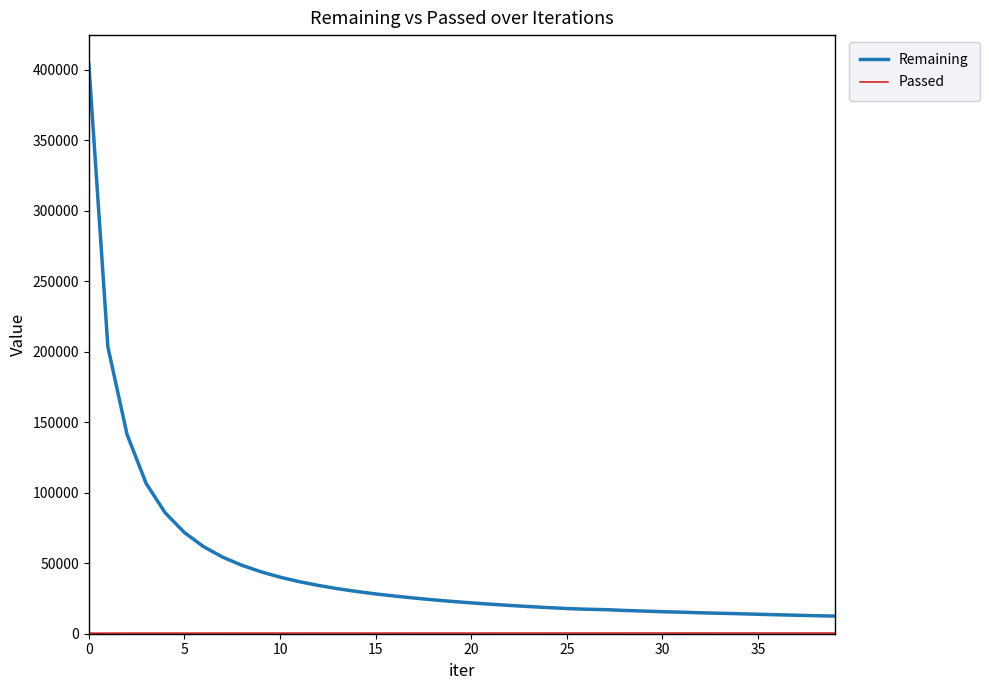

How many values in the Remaining series are below 22918?

20